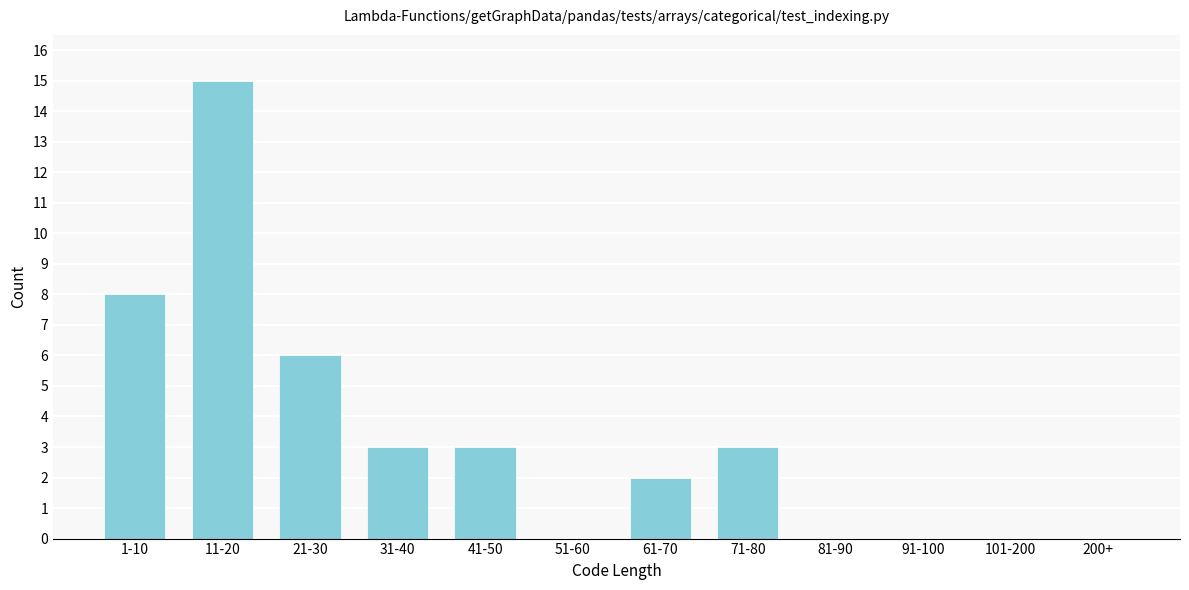

Reading left to right, transcribe all the data shown in this chart.

1-10=8	11-20=15	21-30=6	31-40=3	41-50=3	51-60=0	61-70=2	71-80=3	81-90=0	91-100=0	101-200=0	200+=0